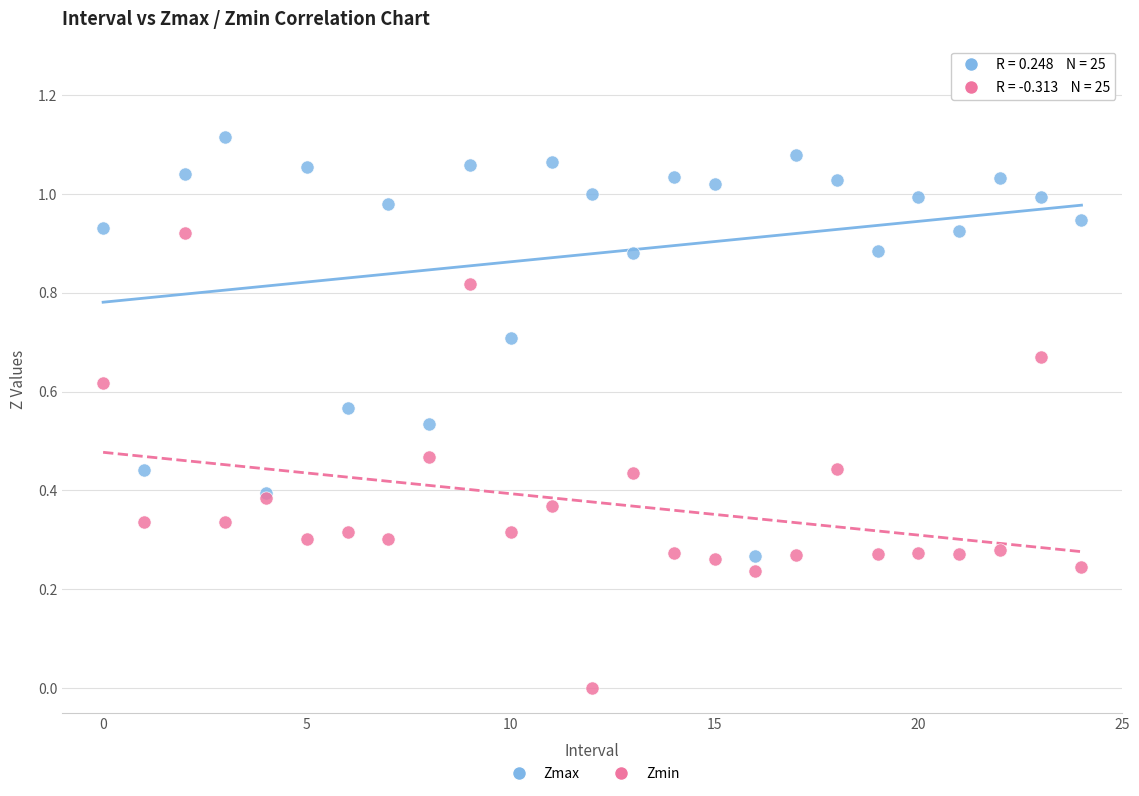

Which series reaches the maximum Y coordinate?

Zmax